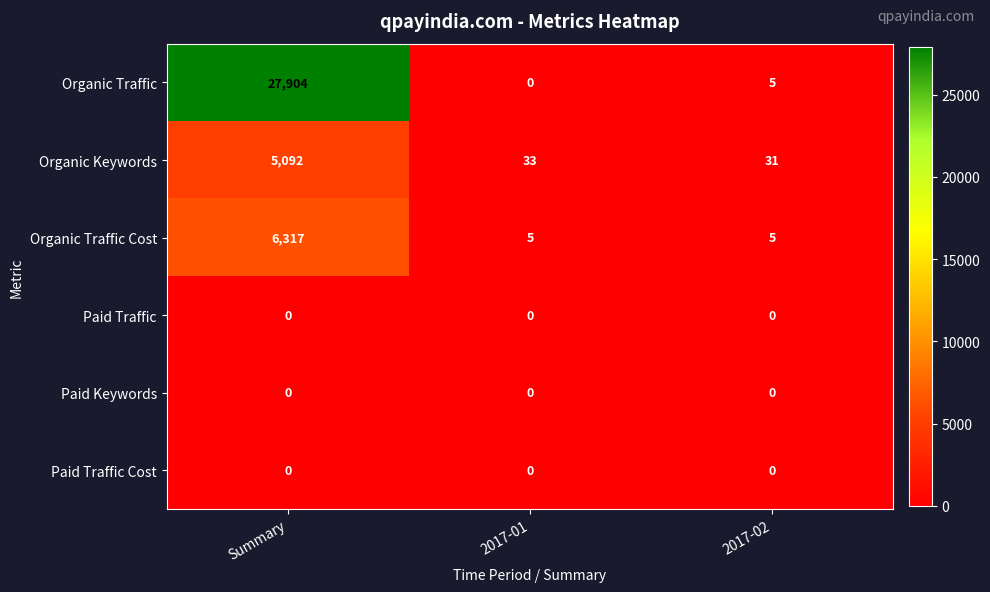

Count the Organic Traffic Cost values in the range 5 to 6317.

3